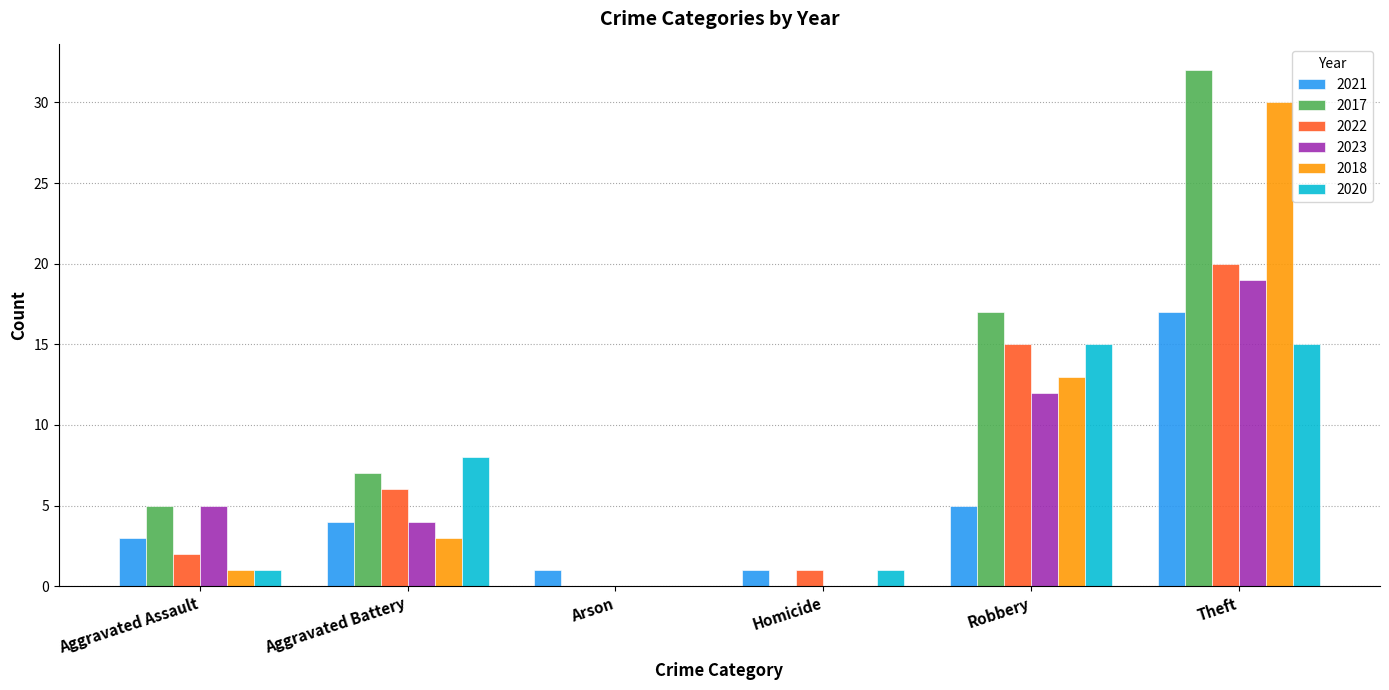

What are all the series names shown in the legend?

2021, 2017, 2022, 2023, 2018, 2020